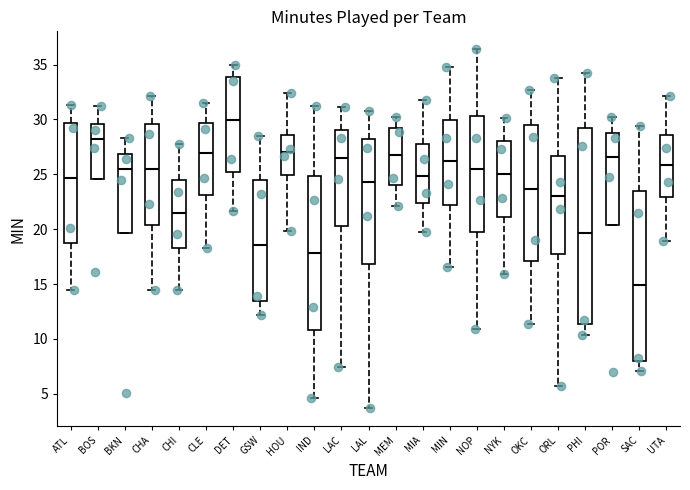

Reading left to right, transcribe this box plot: for each box, give where its median line is, the range the box spans, and where its two whiskers end, as read against the y-axis. The values are not printed on the chart, so give them approximately, as read against the axis.

ATL: median 24.5, box 18.5 to 29.5, whiskers 14.5 to 31.5
BOS: median 28.0, box 24.5 to 29.5, whiskers 24.5 to 31.0
BKN: median 25.5, box 19.5 to 27.0, whiskers 19.5 to 28.5
CHA: median 25.5, box 20.5 to 29.5, whiskers 14.5 to 32.0
CHI: median 21.5, box 18.5 to 24.5, whiskers 14.5 to 28.0
CLE: median 27.0, box 23.0 to 29.5, whiskers 18.5 to 31.5
DET: median 30.0, box 25.0 to 34.0, whiskers 21.5 to 35.0
GSW: median 18.5, box 13.5 to 24.5, whiskers 12.0 to 28.5
HOU: median 27.0, box 25.0 to 28.5, whiskers 20.0 to 32.5
IND: median 18.0, box 11.0 to 25.0, whiskers 4.5 to 31.0
LAC: median 26.5, box 20.5 to 29.0, whiskers 7.5 to 31.0
LAL: median 24.5, box 17.0 to 28.5, whiskers 3.5 to 31.0
MEM: median 27.0, box 24.0 to 29.0, whiskers 22.0 to 30.0
MIA: median 25.0, box 22.5 to 28.0, whiskers 19.5 to 32.0
MIN: median 26.0, box 22.0 to 30.0, whiskers 16.5 to 35.0
NOP: median 25.5, box 20.0 to 30.5, whiskers 11.0 to 36.5
NYK: median 25.0, box 21.0 to 28.0, whiskers 16.0 to 30.0
OKC: median 23.5, box 17.0 to 29.5, whiskers 11.5 to 32.5
ORL: median 23.0, box 18.0 to 26.5, whiskers 5.5 to 34.0
PHI: median 19.5, box 11.5 to 29.5, whiskers 10.5 to 34.0
POR: median 26.5, box 20.5 to 29.0, whiskers 20.5 to 30.0
SAC: median 15.0, box 8.0 to 23.5, whiskers 7.0 to 29.5
UTA: median 26.0, box 23.0 to 28.5, whiskers 19.0 to 32.0